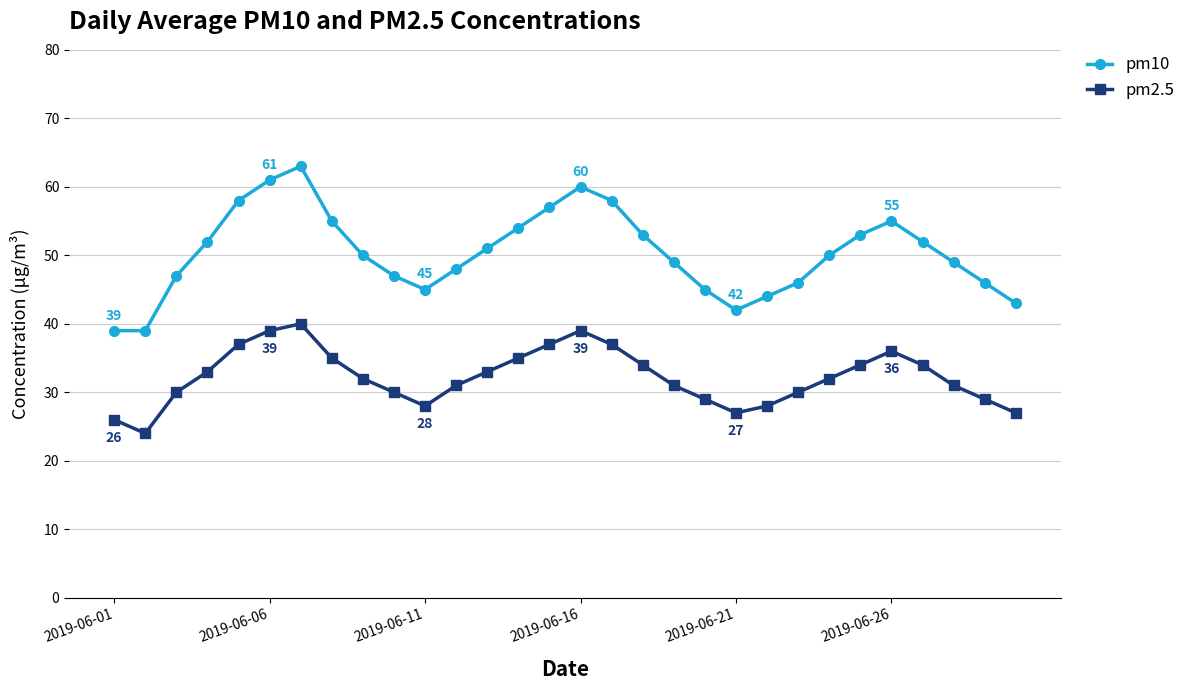

What is the greatest value displayed?

63